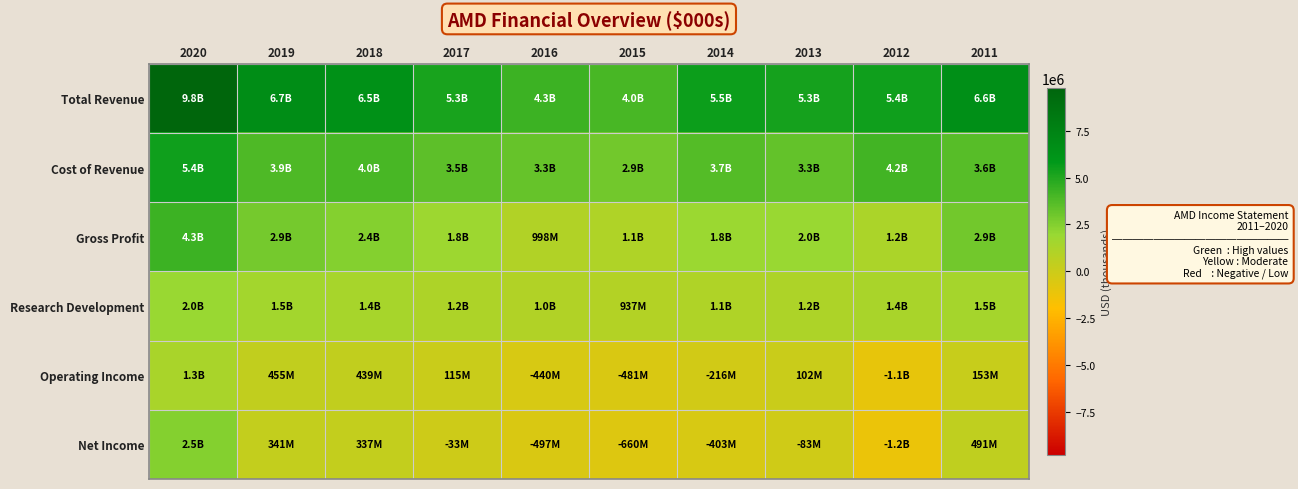

Reading left to right, what are all the values shown in this chart?

Total Revenue: 2020=9763000	2019=6731000	2018=6475000	2017=5253000	2016=4272000	2015=3991000	2014=5506000	2013=5299000	2012=5422000	2011=6568000
Cost of Revenue: 2020=5416000	2019=3863000	2018=4028000	2017=3466000	2016=3274000	2015=2911000	2014=3667000	2013=3321000	2012=4187000	2011=3628000
Gross Profit: 2020=4347000	2019=2868000	2018=2447000	2017=1787000	2016=998000	2015=1080000	2014=1839000	2013=1978000	2012=1235000	2011=2940000
Research Development: 2020=1983000	2019=1547000	2018=1434000	2017=1196000	2016=1008000	2015=937000	2014=1075000	2013=1199000	2012=1354000	2011=1453000
Operating Income: 2020=1315000	2019=455000	2018=439000	2017=115000	2016=-440000	2015=-481000	2014=-216000	2013=102000	2012=-1060000	2011=153000
Net Income: 2020=2490000	2019=341000	2018=337000	2017=-33000	2016=-497000	2015=-660000	2014=-403000	2013=-83000	2012=-1183000	2011=491000